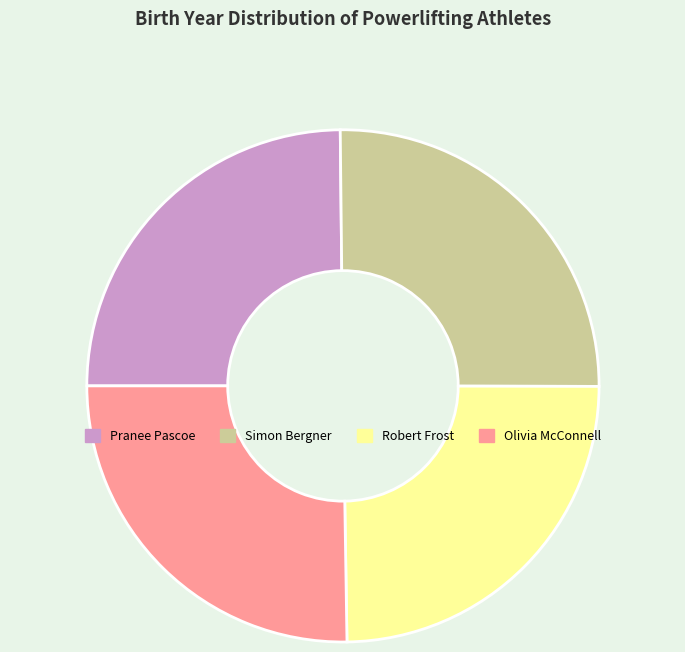

Is Simon Bergner the majority of the pie?

No